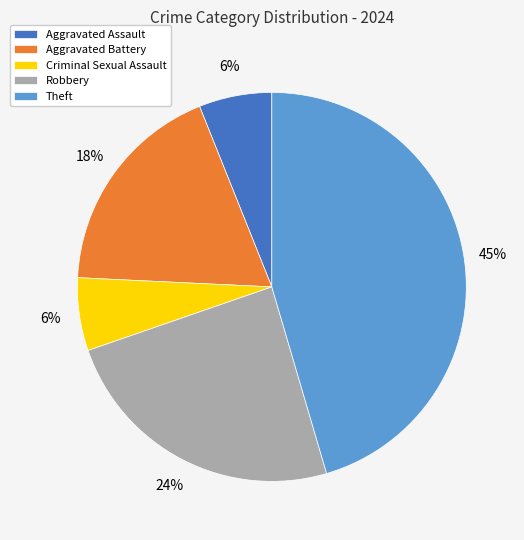

Is it true that Aggravated Battery is 12% of the pie?

False